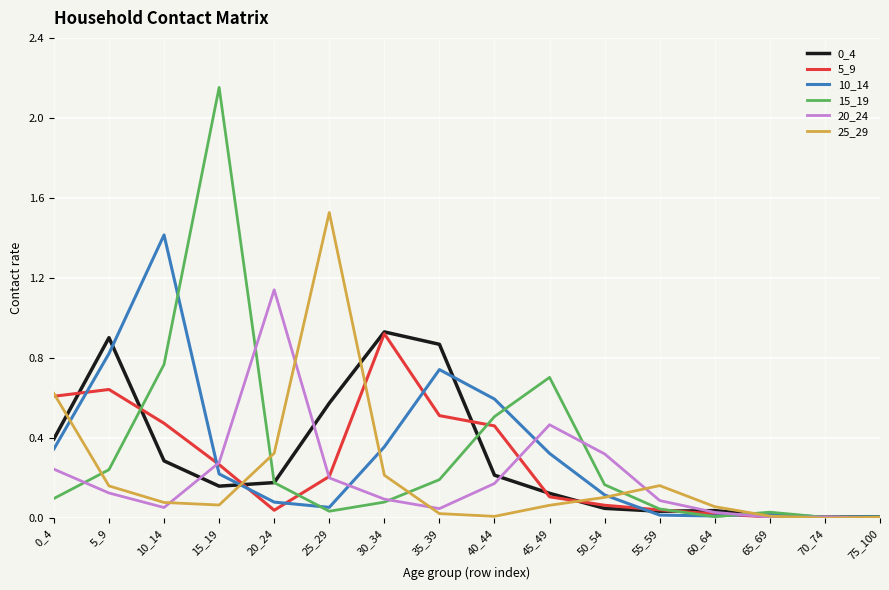

True or false: 0_4 has a value of 0.4 at 0_4.

True